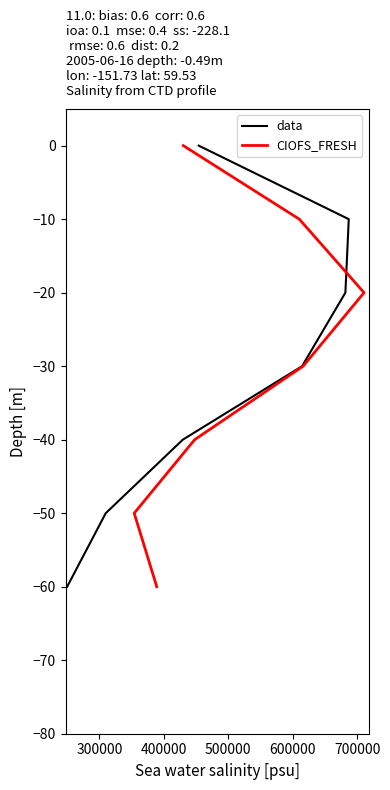

What is the smallest value displayed?

-60